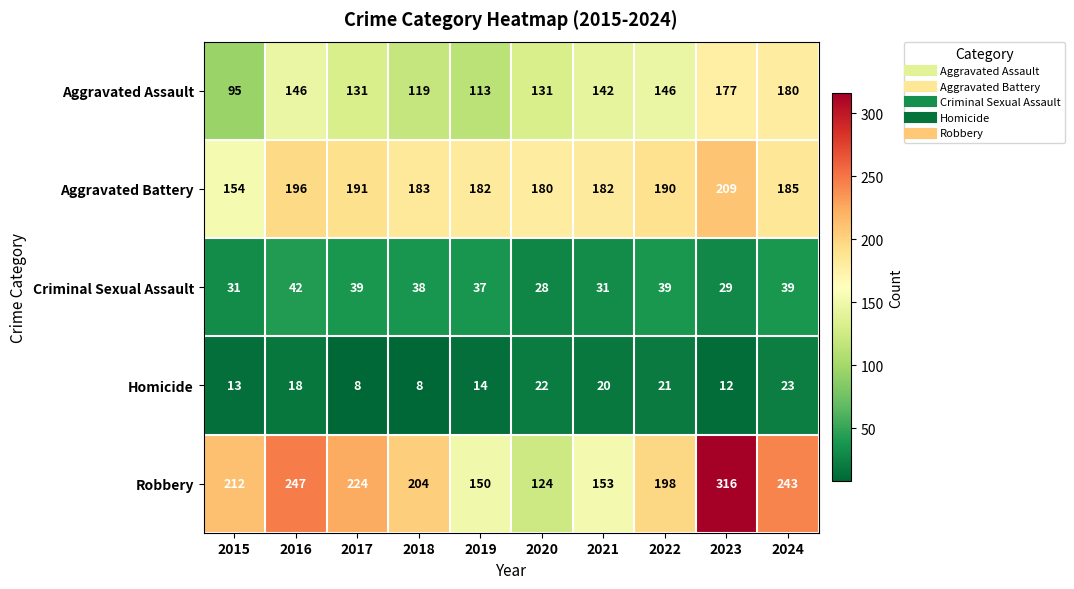

Is the value of Robbery at 2022 greater than the value of Aggravated Assault at 2021?

Yes